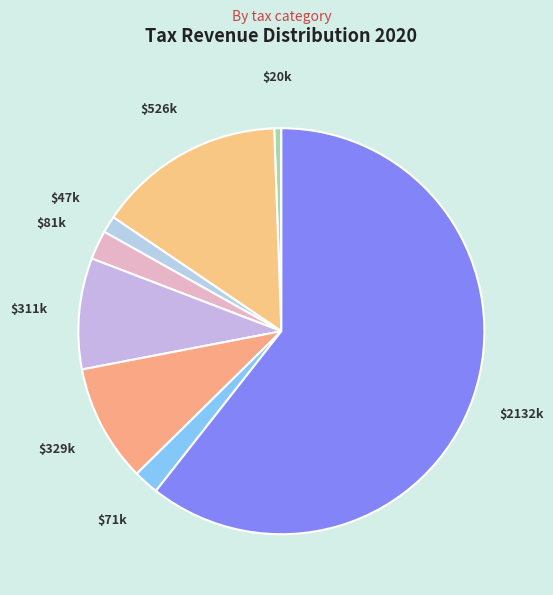

What is the smallest slice in the pie chart?

$20k